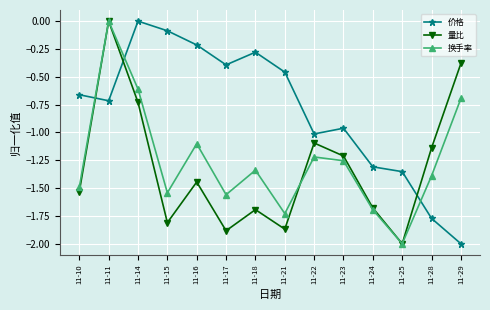

Where is the first local maximum for 价格?

11-14